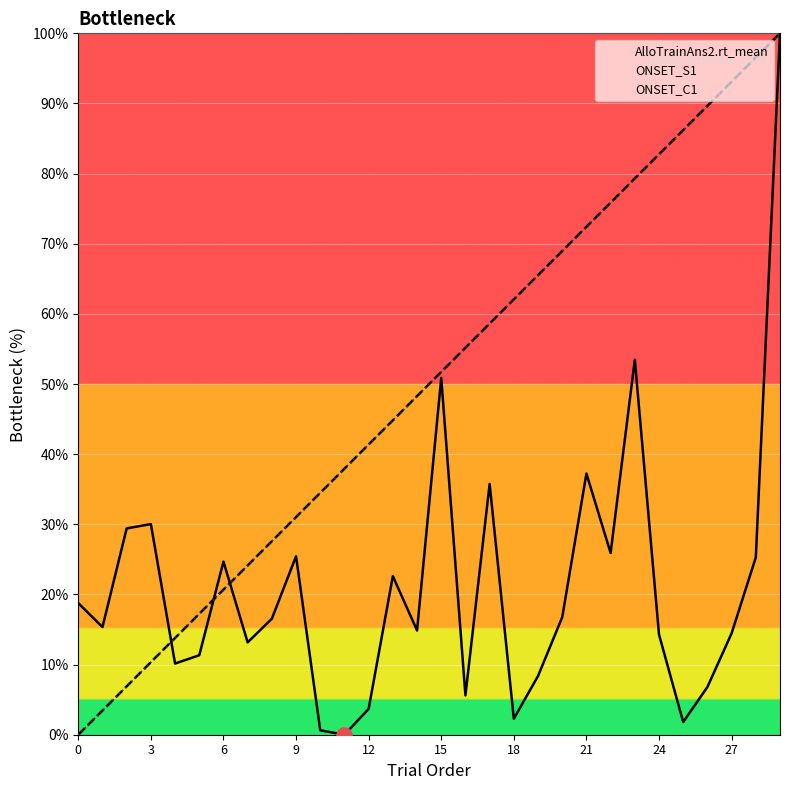

Which series has the largest total across all categories?

ONSET_S1